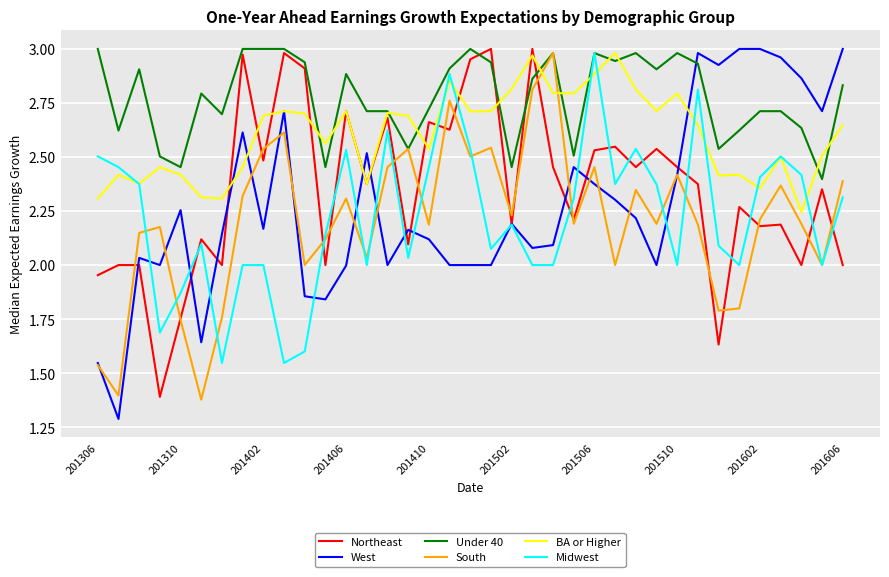

What is the smallest value displayed?

1.3